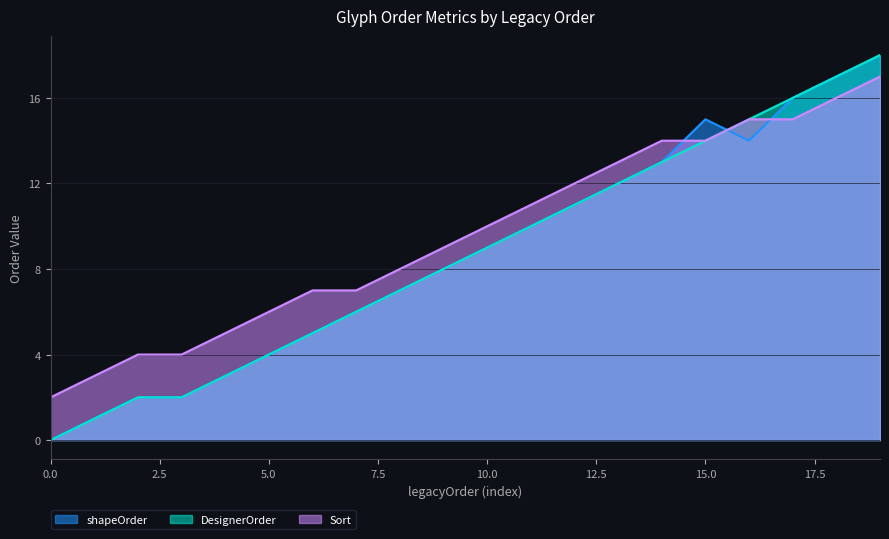

Read the Sort value at 16, to the nearest 5.

15